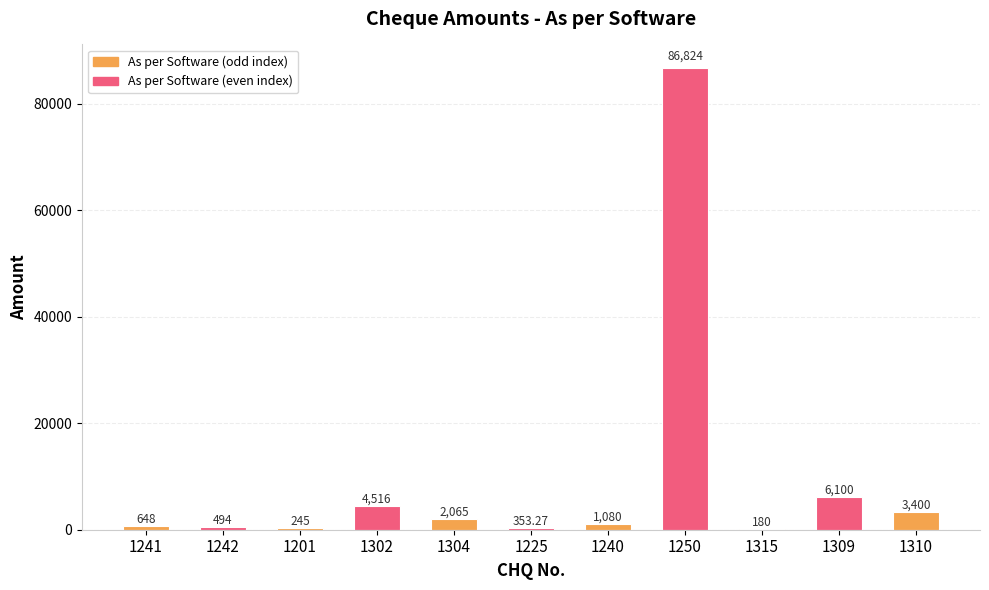

Reading right to left, what are all the values shown in this chart?

1310=3400.0	1309=6100.0	1315=180.0	1250=86824.0	1240=1080.0	1225=353.3	1304=2065.0	1302=4516.0	1201=245.0	1242=494.0	1241=648.0